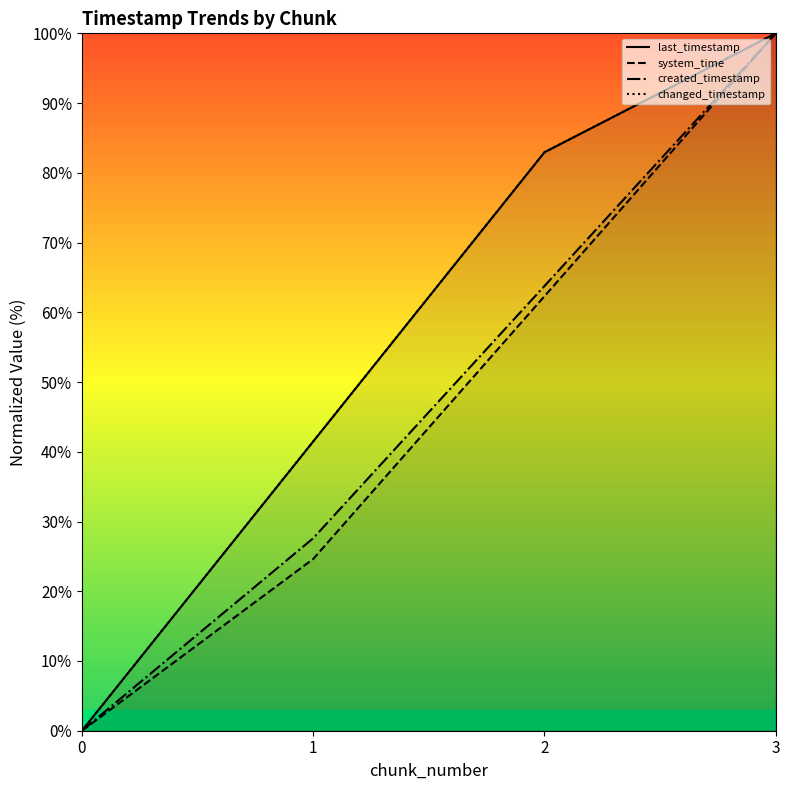

True or false: last_timestamp and created_timestamp intersect in this chart.

False